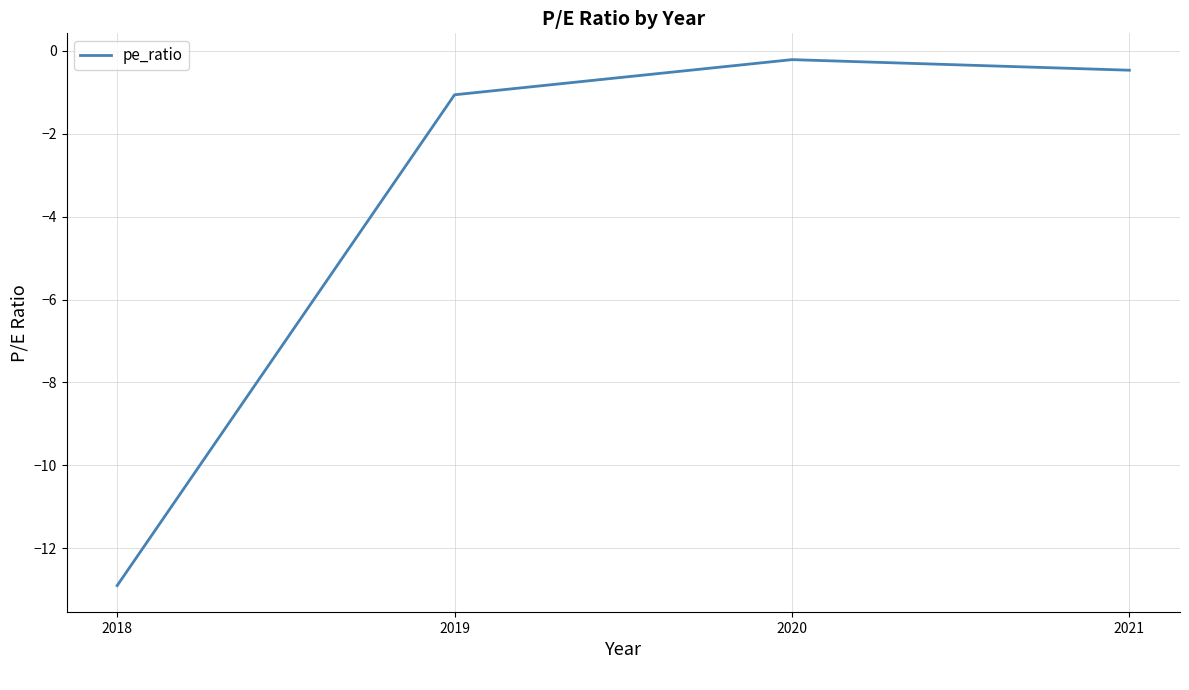

True or false: there are more than 2 points higher than both neighbors.

False